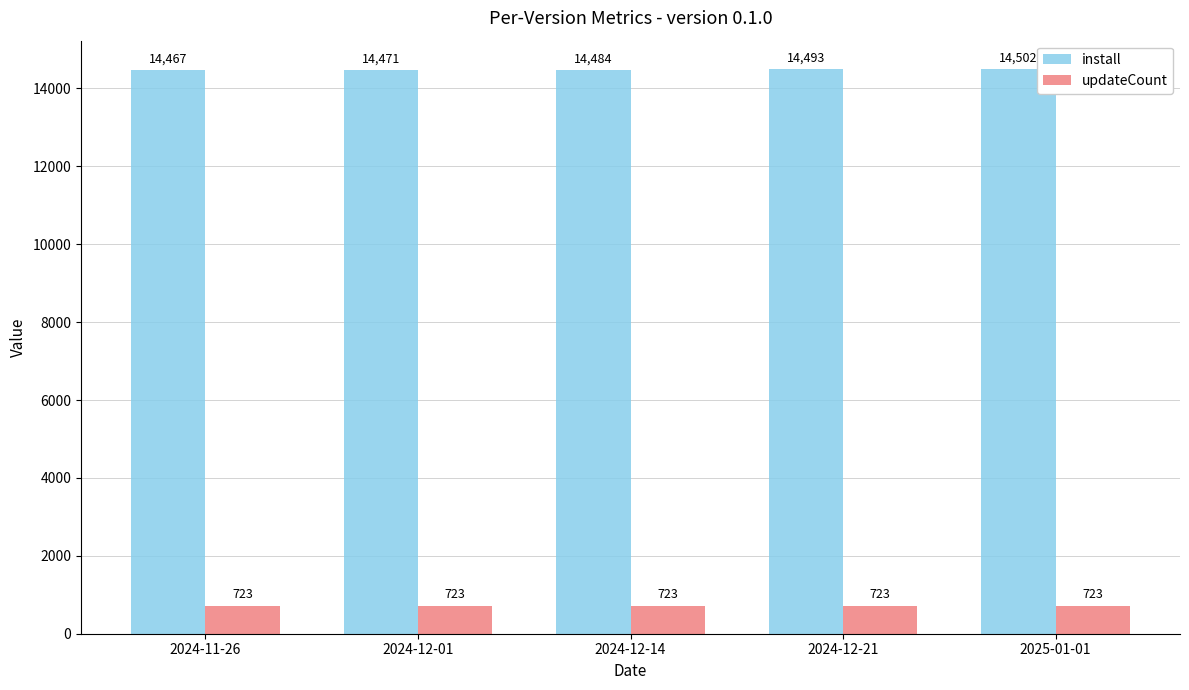

What is the sum of all updateCount values?

3615